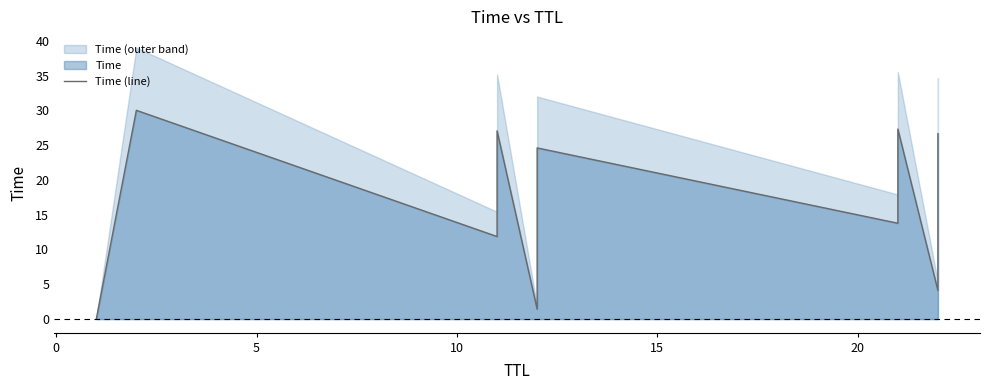

How many interior local peaks (higher than both neighbors) does the data have?

4